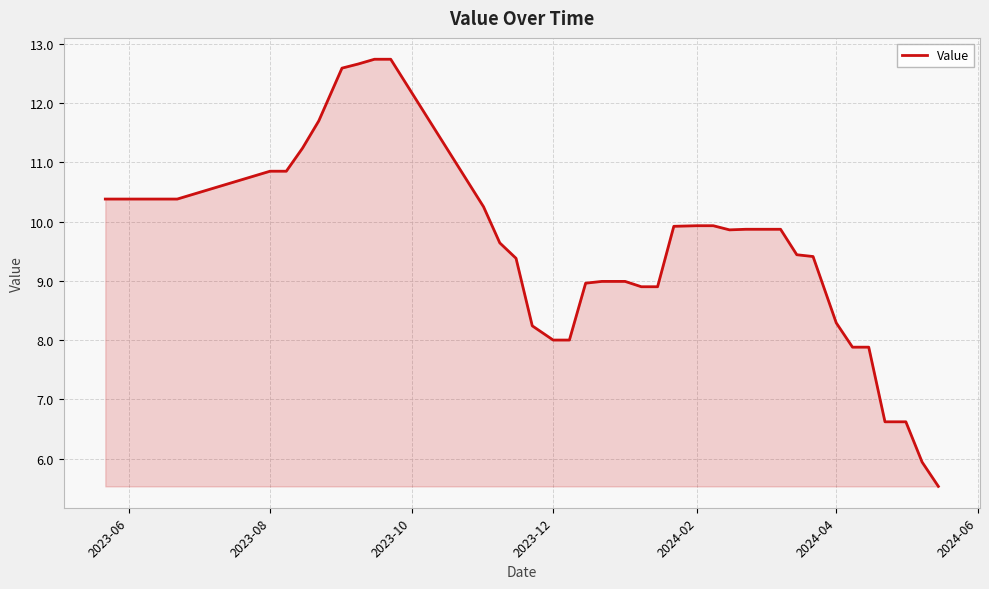

What is the minimum value shown in the chart?

5.5